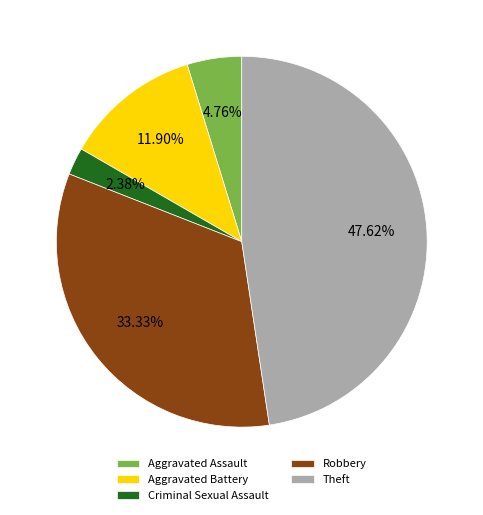

How many slices are in this pie chart?

5